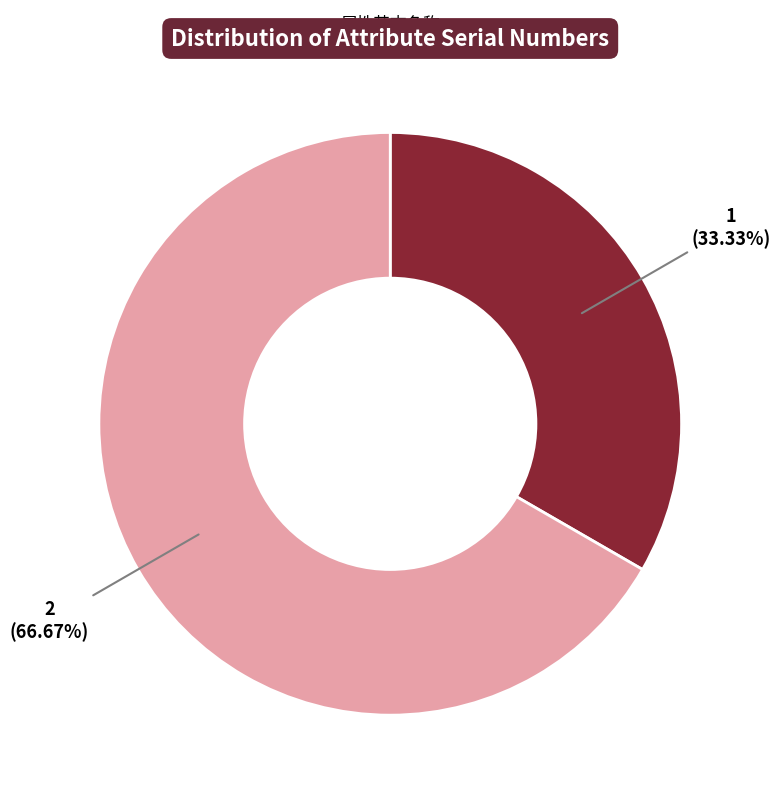

Count the number of slices in the pie.

2